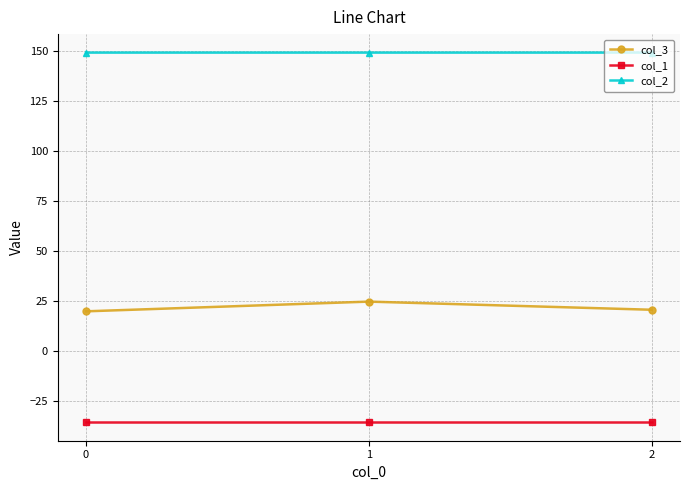

Rank the series at 1 from lowest to highest value.

col_1, col_3, col_2